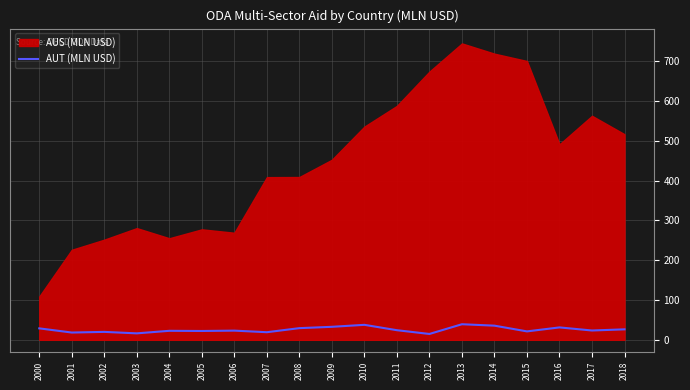

Does the chart have visible grid lines?

Yes